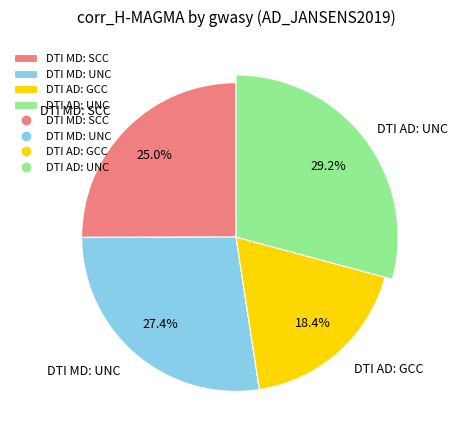

The DTI MD: SCC slice represents 25% of the pie. True or false?

True